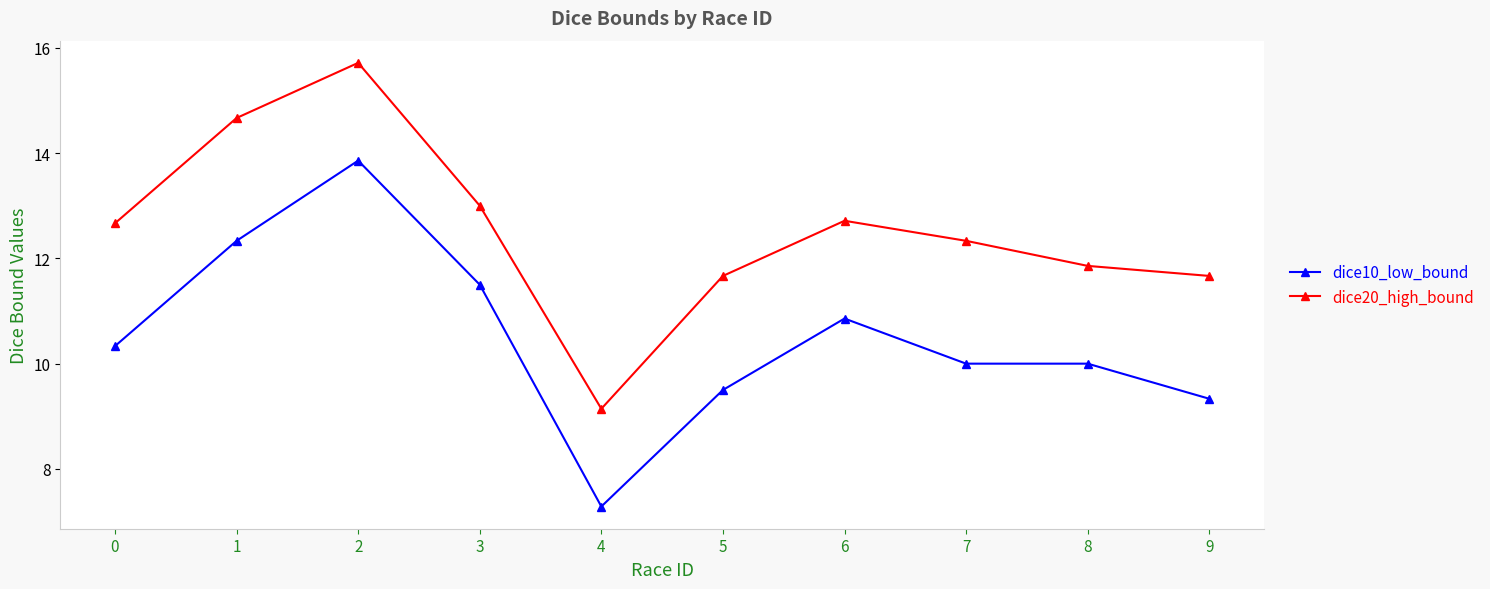

Reading left to right, extract all data points from this chart.

dice10_low_bound: 10.3	12.3	13.9	11.5	7.3	9.5	10.9	10.0	10.0	9.3
dice20_high_bound: 12.7	14.7	15.7	13.0	9.1	11.7	12.7	12.3	11.9	11.7